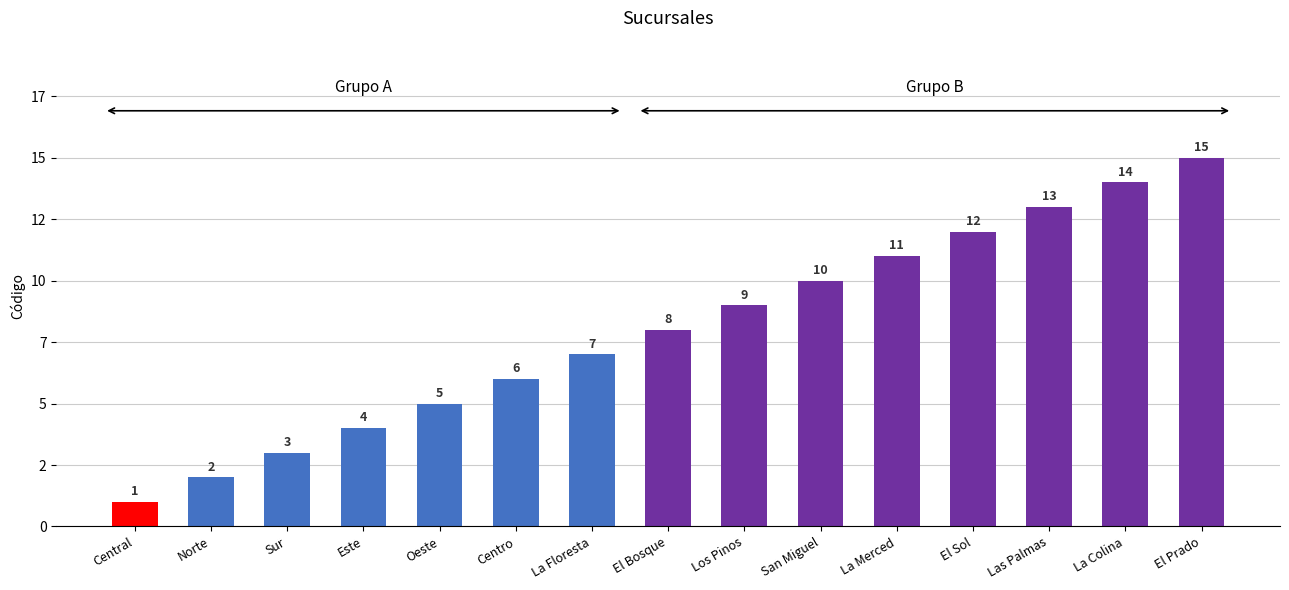

Does the chart contain any negative values?

No